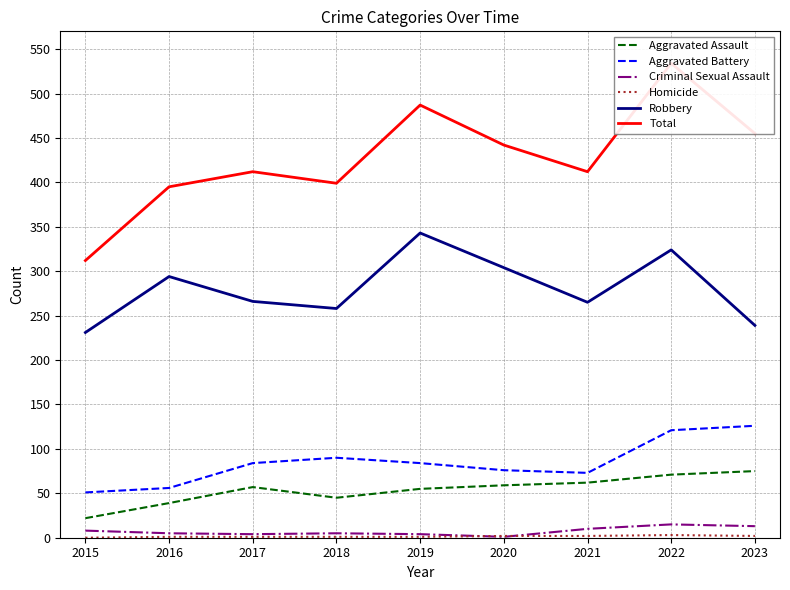

Where is Robbery nearest to the value 287?

2016